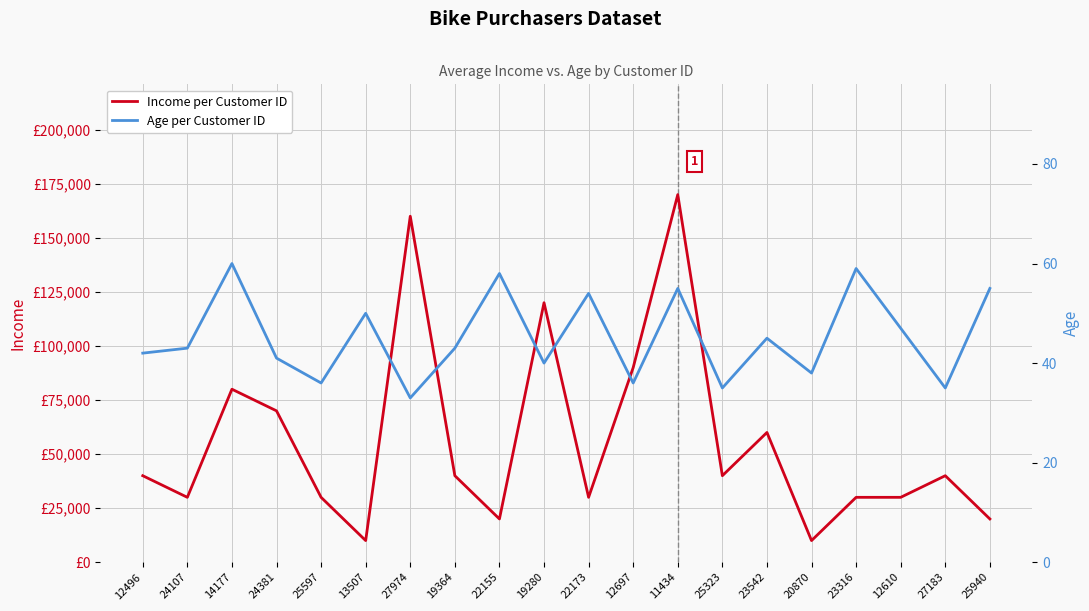

Is it true that Age per Customer ID equals 33 at 27974?

True